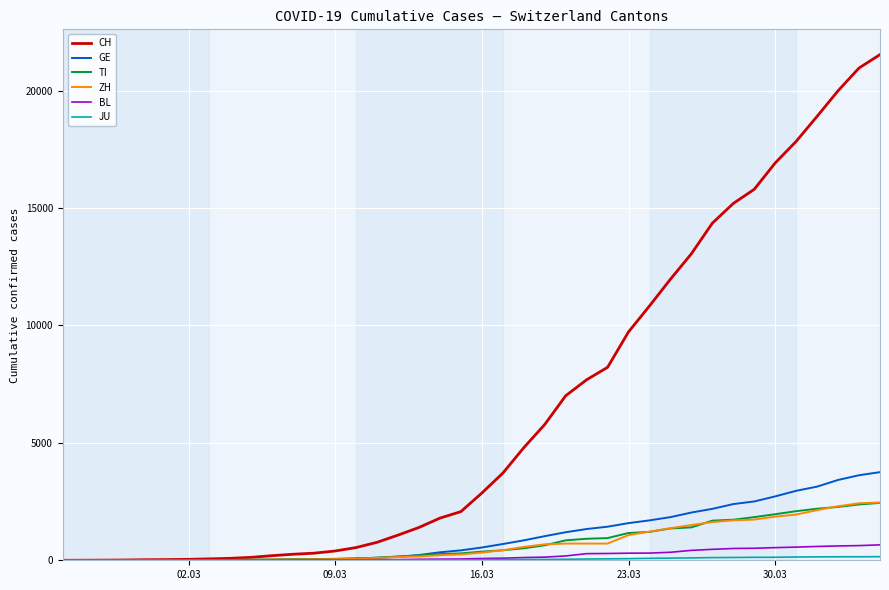

Which series has the largest total across all categories?

CH